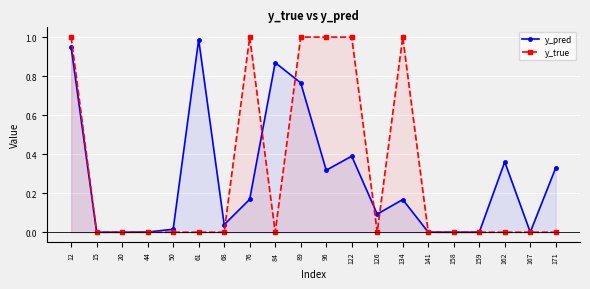

Which series has the largest range (max minus min)?

y_true